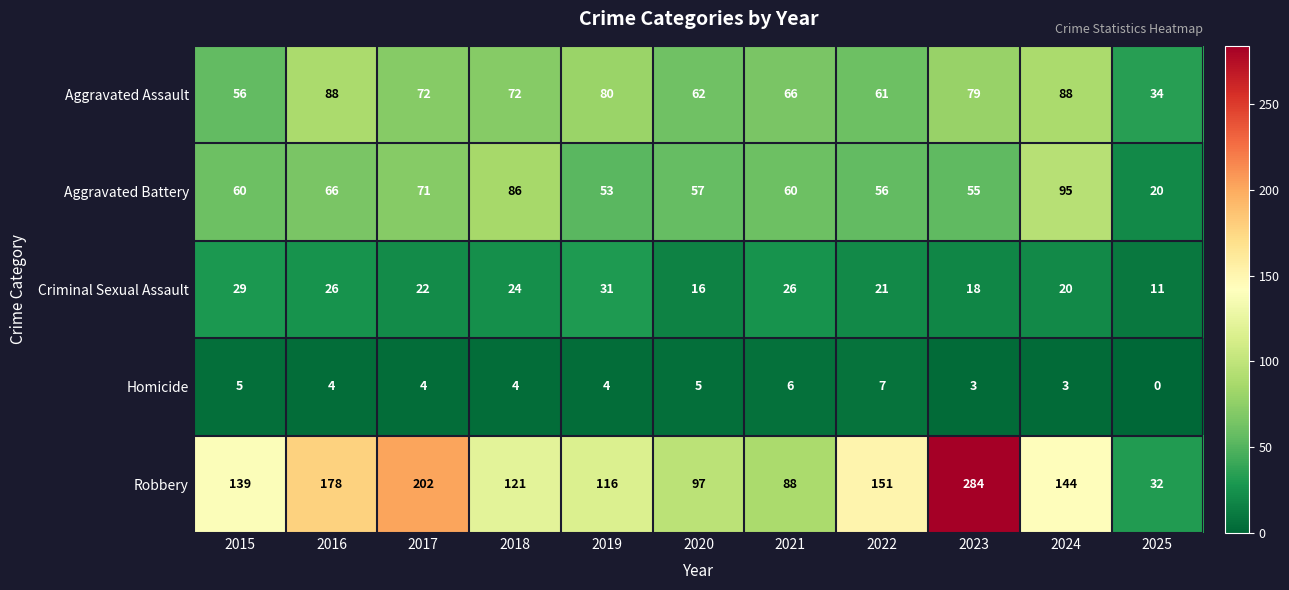

What is the difference between the second highest and minimum values in the Robbery series?

170